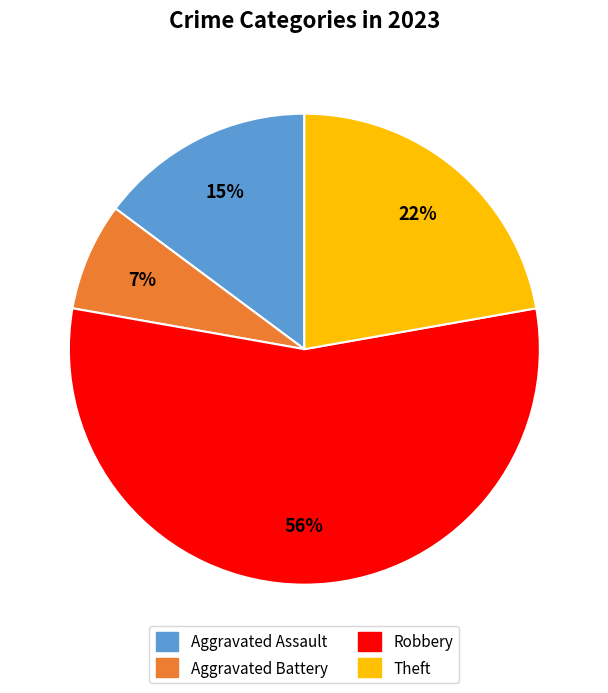

Is there a majority slice in this chart?

Yes